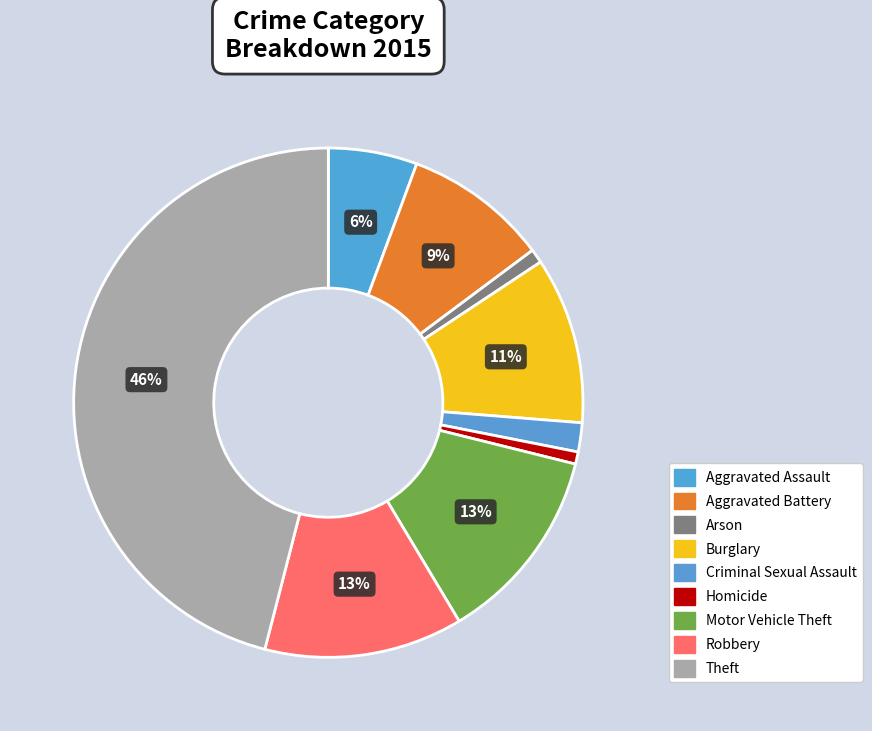

What portion of the pie excludes Criminal Sexual Assault?

98.2%